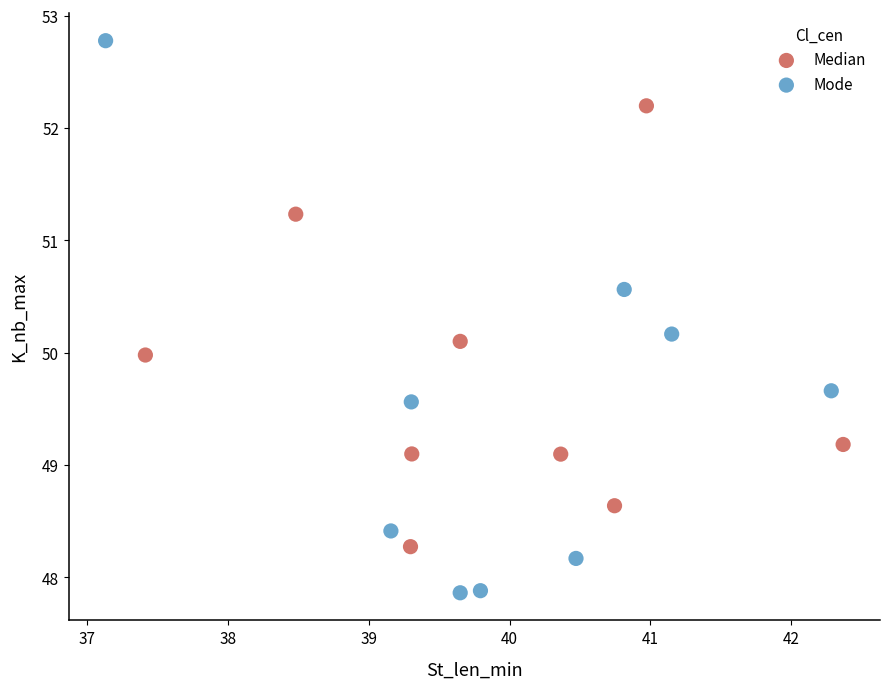

Which series contains the lowest Y value?

Mode